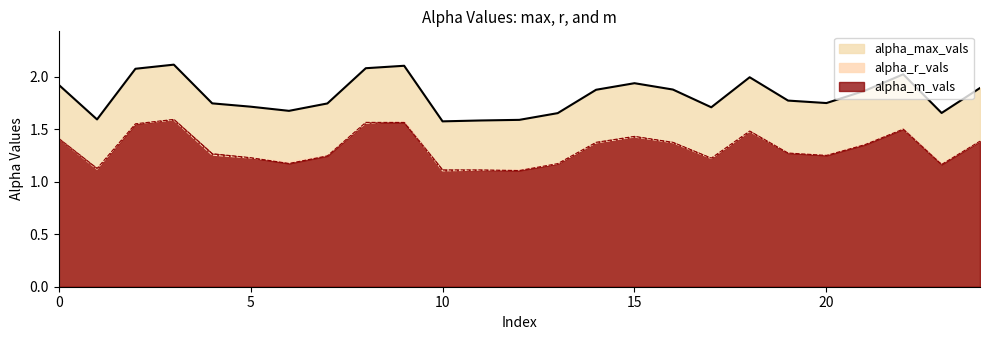

Where is the first local minimum for alpha_m_vals?

1